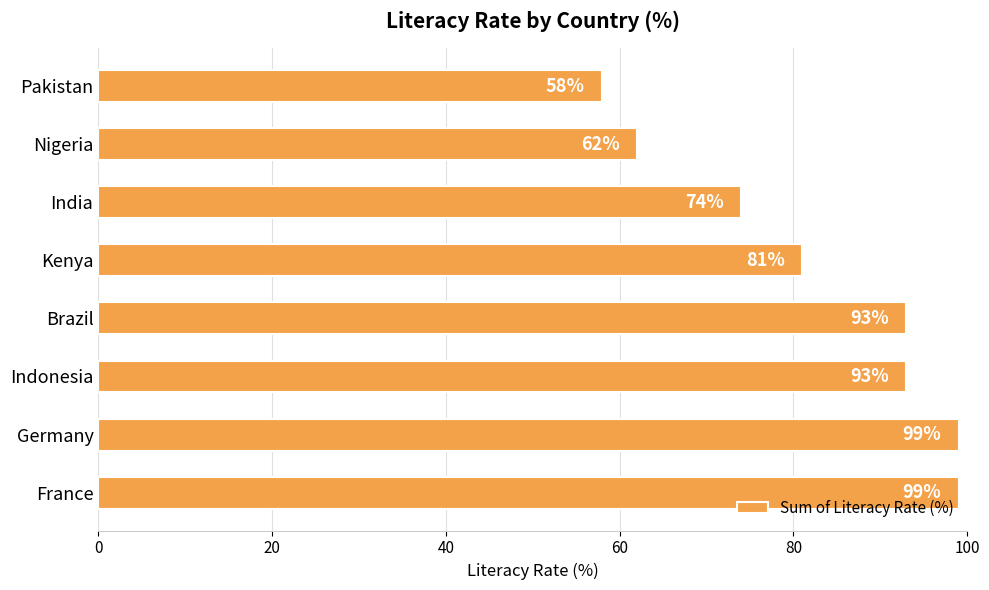

Where is the data nearest to the value 78?

Kenya